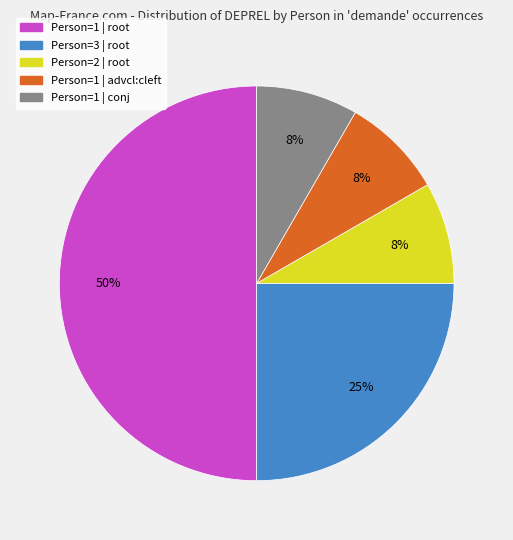

To the nearest percent, what is the difference between the largest and smallest slice percentages?

42%